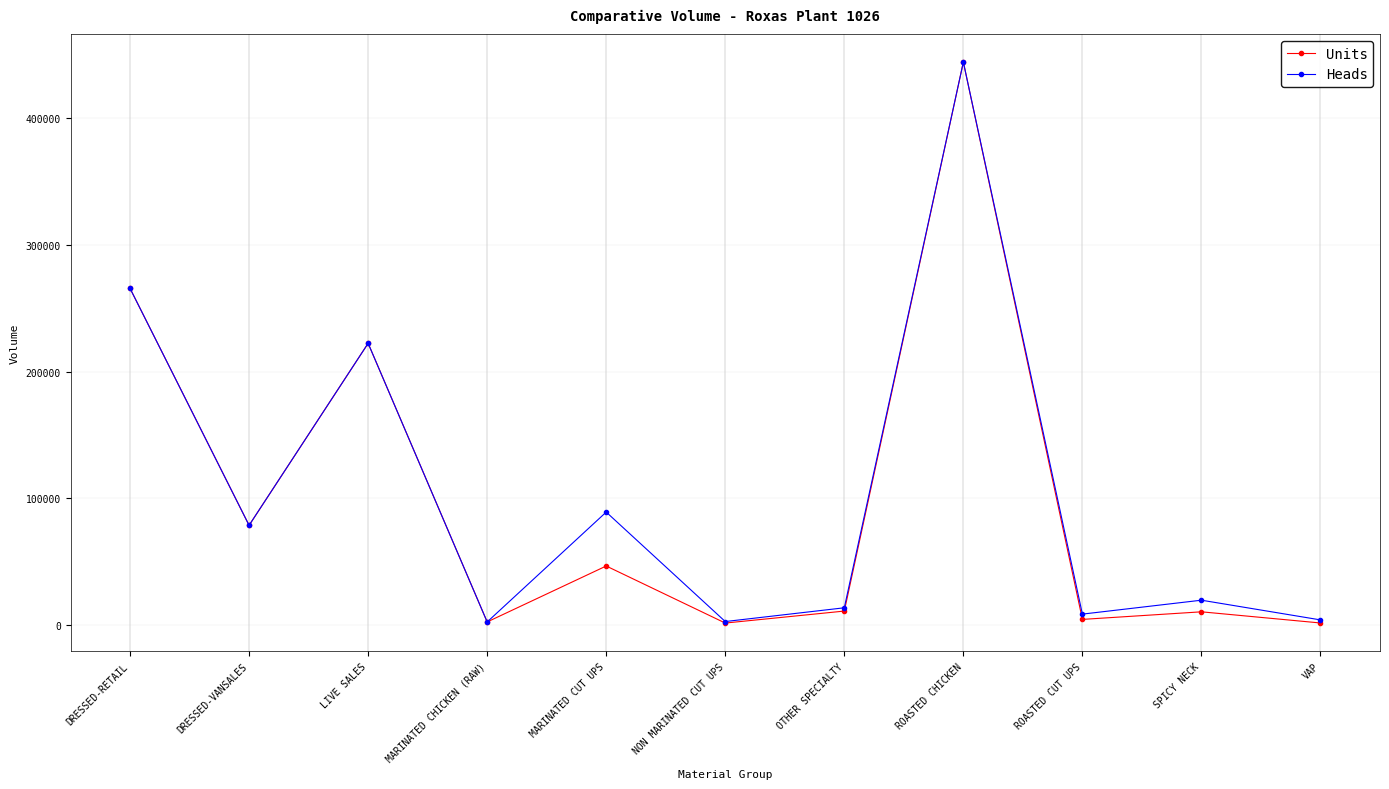

Is the value of Units at SPICY NECK greater than the value of Heads at VAP?

Yes